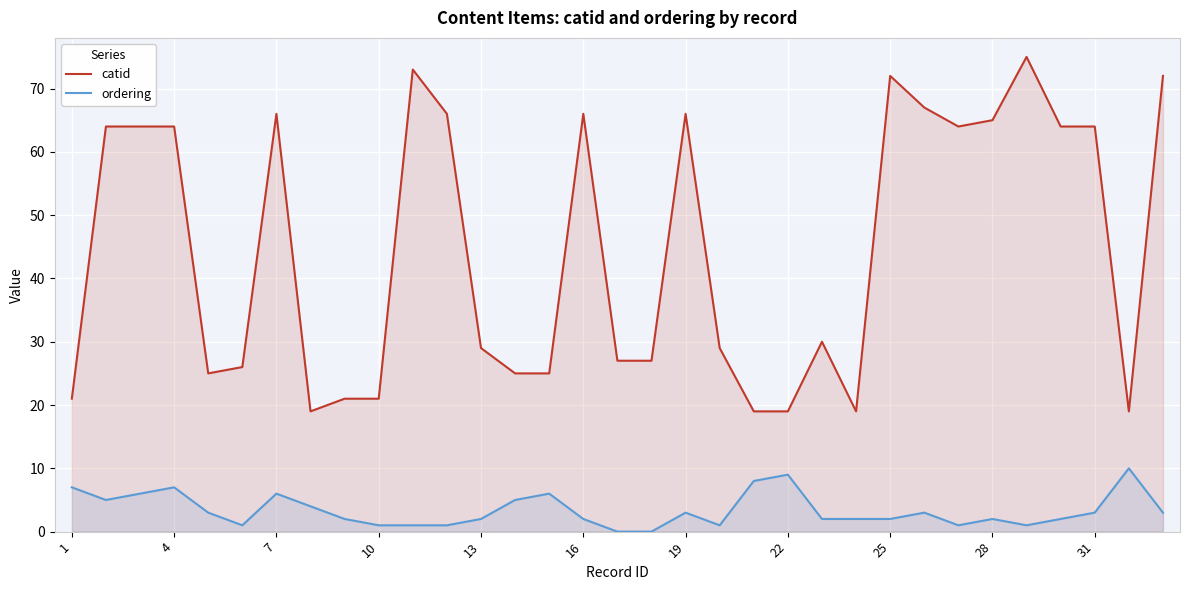

What are all the series names shown in the legend?

catid, ordering